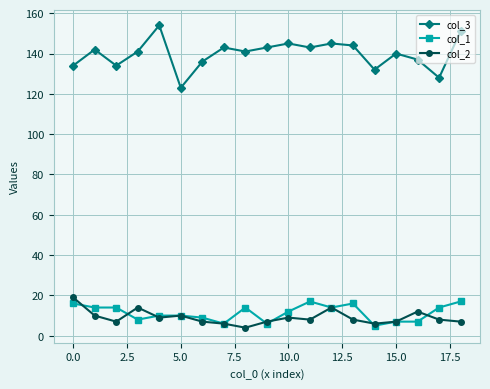

At how many categories does at least one series exceed 92?

19